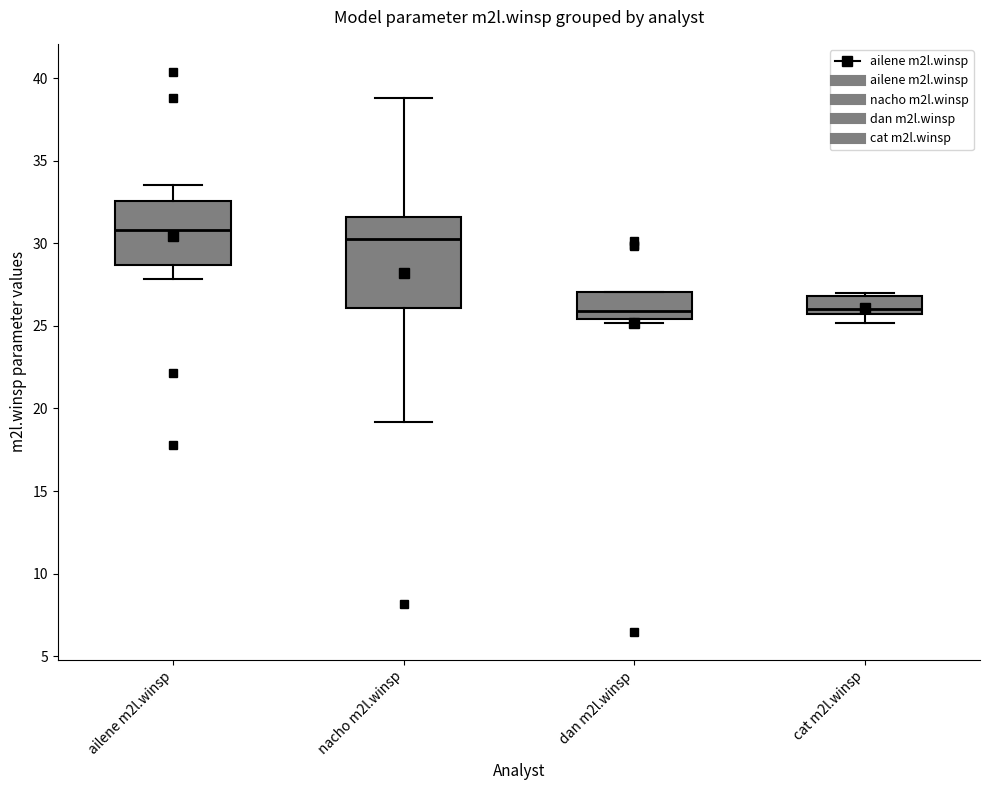

Reading left to right, transcribe this box plot: for each box, give where its median line is, the range the box spans, and where its two whiskers end, as read against the y-axis. The values are not printed on the chart, so give them approximately, as read against the axis.

ailene m2l.winsp: median 31.0, box 28.5 to 32.5, whiskers 28.0 to 33.5
nacho m2l.winsp: median 30.0, box 26.0 to 31.5, whiskers 19.0 to 39.0
dan m2l.winsp: median 26.0, box 25.5 to 27.0, whiskers 25.0 to 27.0
cat m2l.winsp: median 26.0, box 25.5 to 27.0, whiskers 25.0 to 27.0 (just above the box's upper edge)